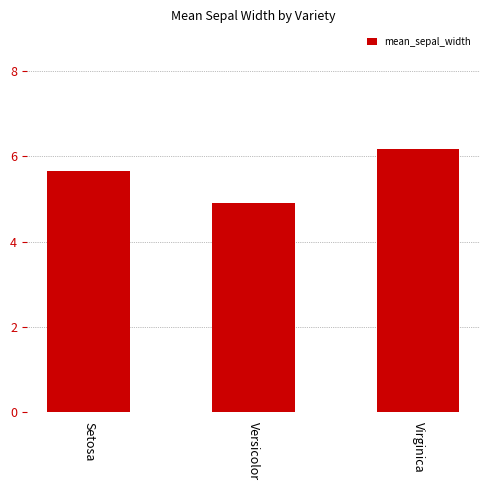

What is the value of the 1st bar from the left?

5.7